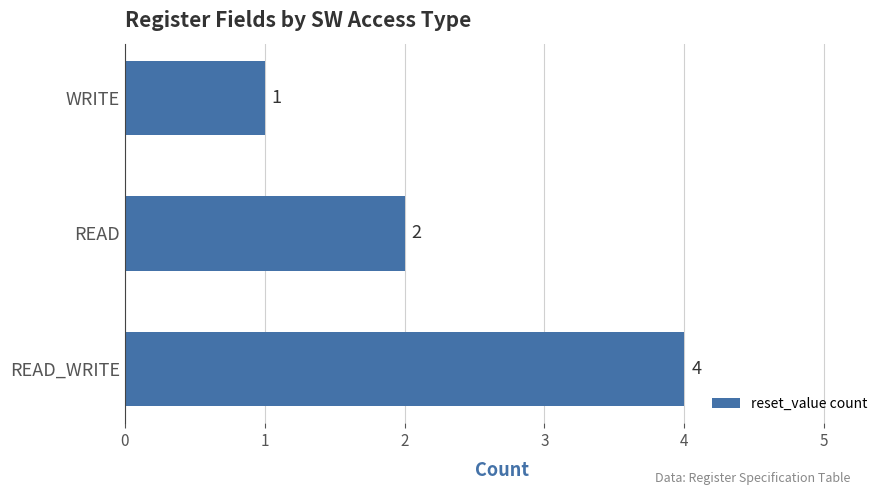

What is the sum of all values?

7